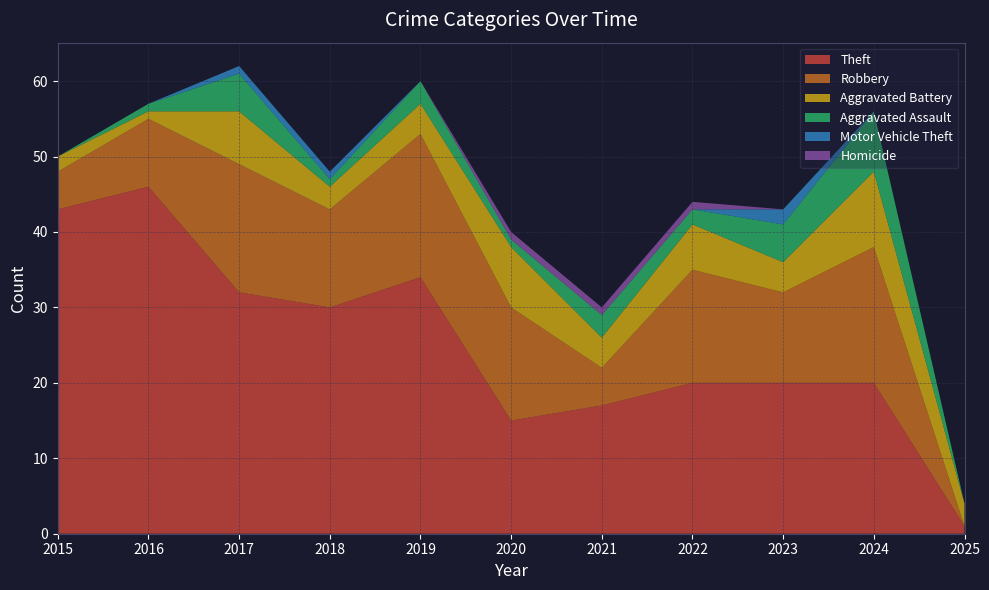

Reading left to right, transcribe all the data shown in this chart.

Theft: 2015=43	2016=46	2017=32	2018=30	2019=34	2020=15	2021=17	2022=20	2023=20	2024=20	2025=1
Robbery: 2015=5	2016=9	2017=17	2018=13	2019=19	2020=15	2021=5	2022=15	2023=12	2024=18	2025=0
Aggravated Battery: 2015=2	2016=1	2017=7	2018=3	2019=4	2020=8	2021=4	2022=6	2023=4	2024=10	2025=3
Aggravated Assault: 2015=0	2016=1	2017=5	2018=1	2019=3	2020=1	2021=3	2022=2	2023=5	2024=8	2025=0
Motor Vehicle Theft: 2015=0	2016=0	2017=1	2018=1	2019=0	2020=0	2021=0	2022=0	2023=2	2024=0	2025=0
Homicide: 2015=0	2016=0	2017=0	2018=0	2019=0	2020=1	2021=1	2022=1	2023=0	2024=0	2025=0